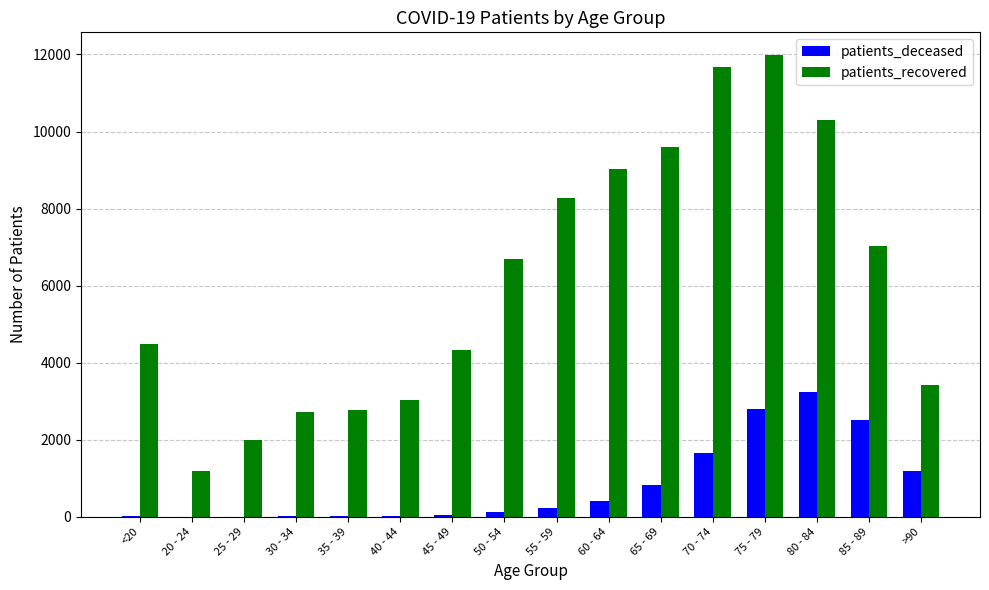

How many data points does each series have?

16